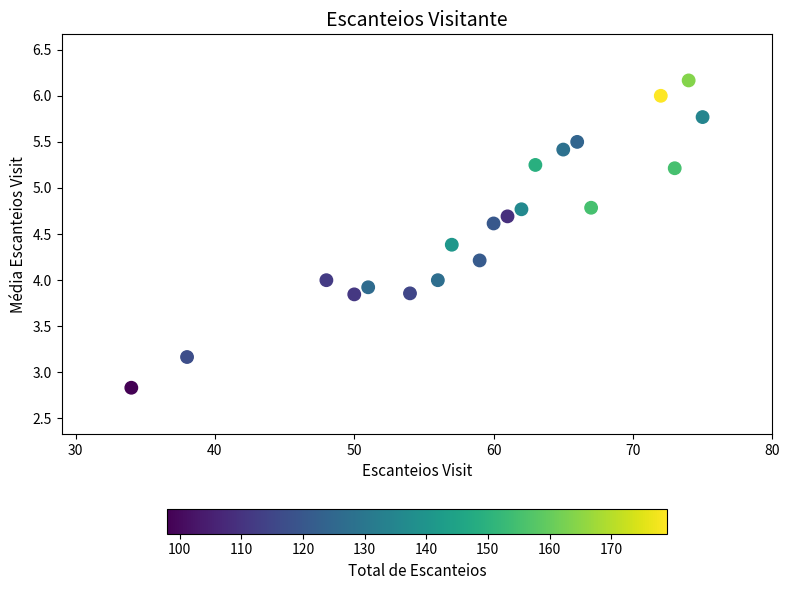

What is the range of Y values (max minus min)?

3.3